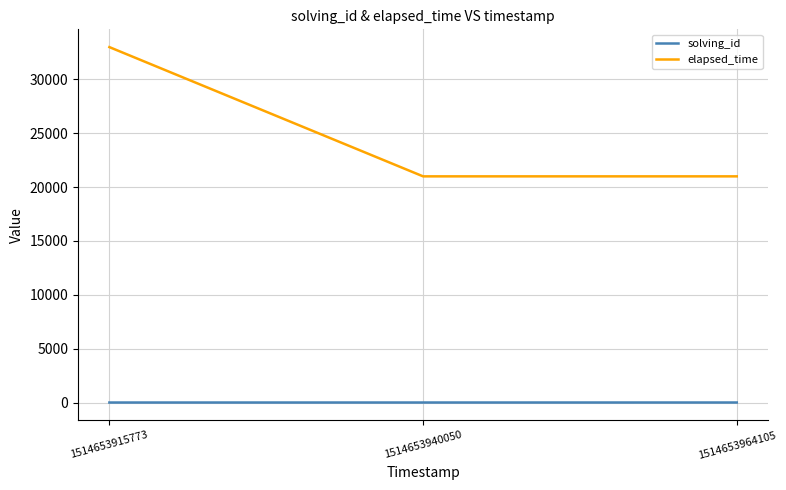

List the series in order of their peak value, highest first.

elapsed_time, solving_id